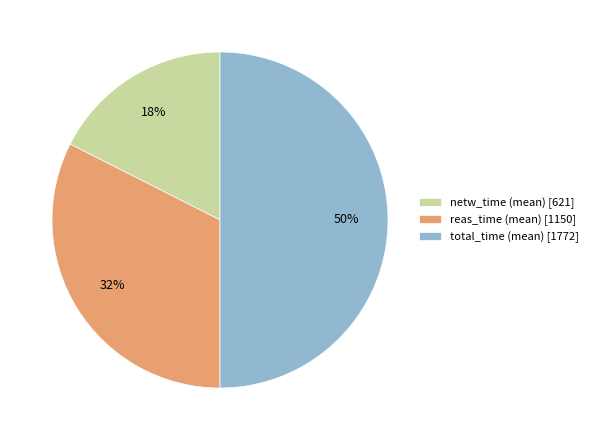

Between netw_time (mean) [621] and total_time (mean) [1772], which is larger?

total_time (mean) [1772]